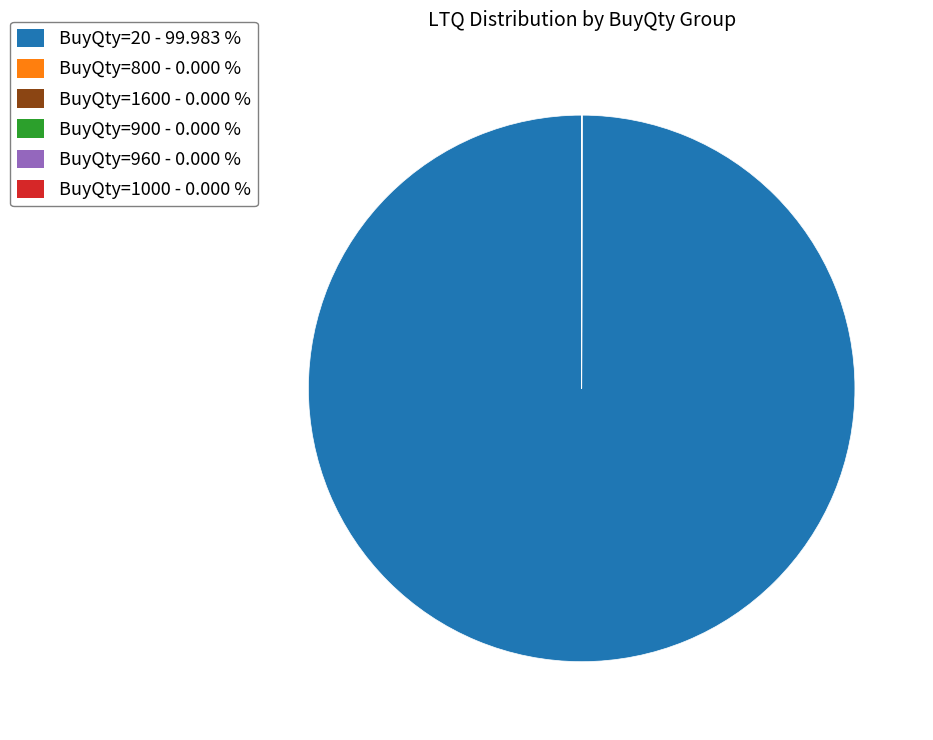

Which slice represents more than half of the pie?

BuyQty=20 - 99.983 %